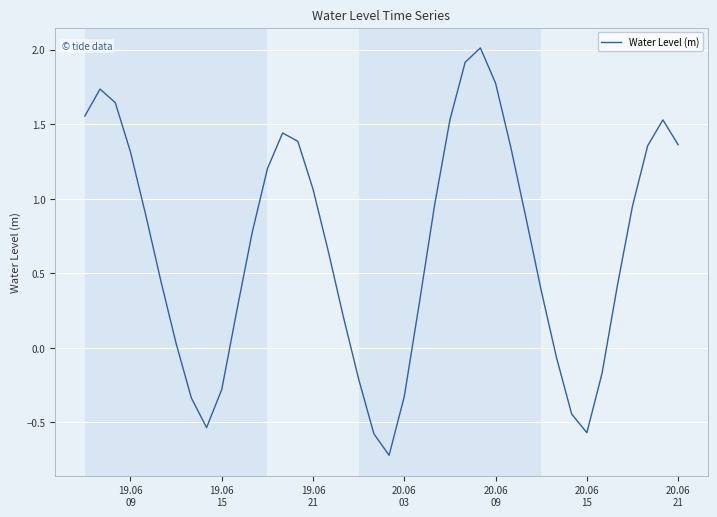

What is the difference between the maximum and minimum values?

2.7